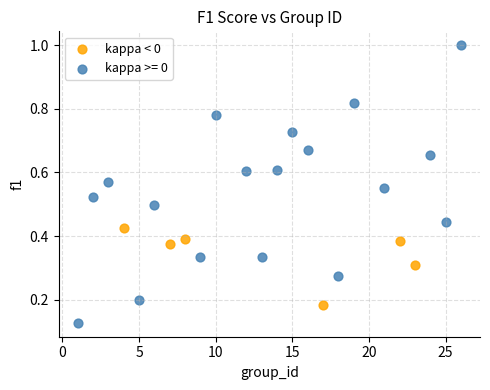

Which series contains the highest Y value?

kappa >= 0